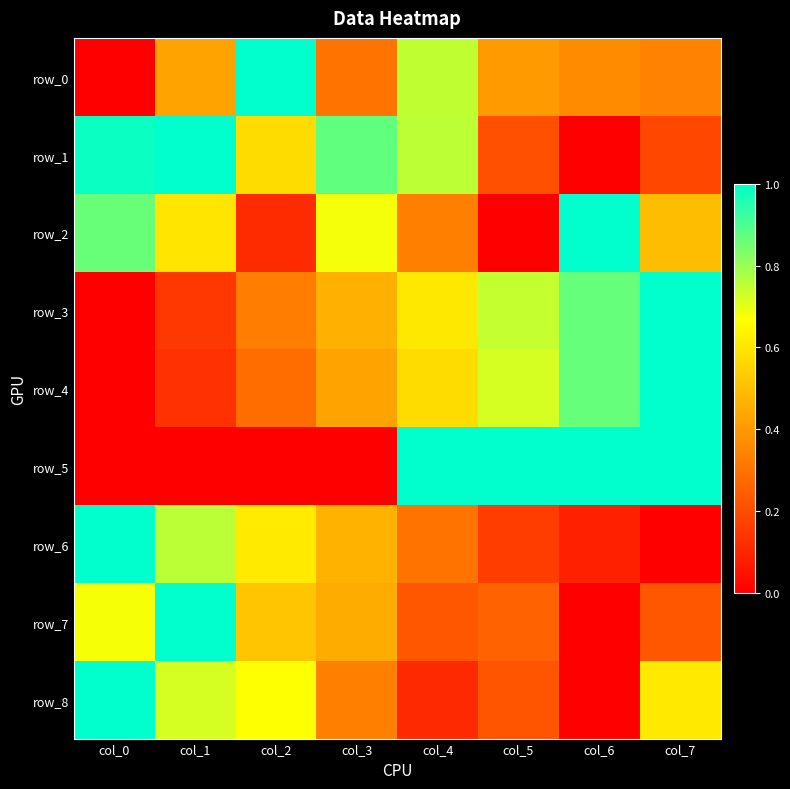

At how many categories does at least one series exceed 0?

8